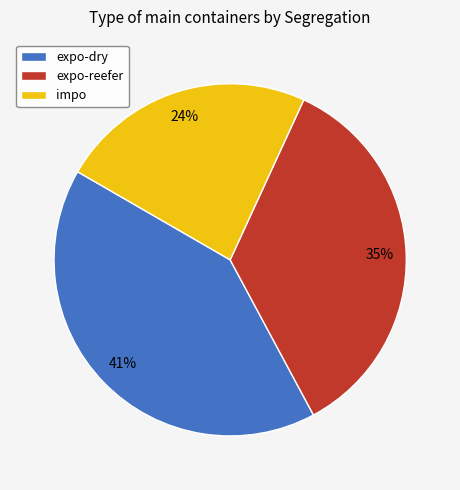

Which category has the smallest portion of the pie?

impo